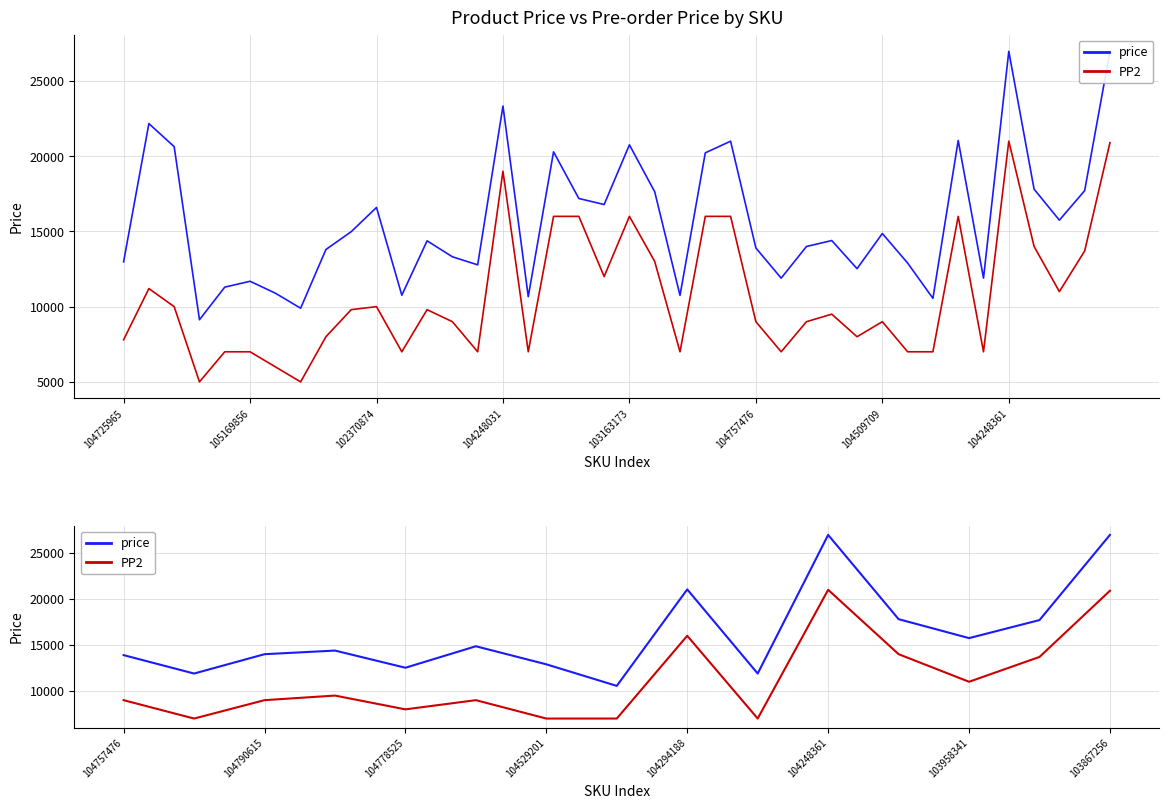

Is it true that PP2 equals 7000 at 9?

True